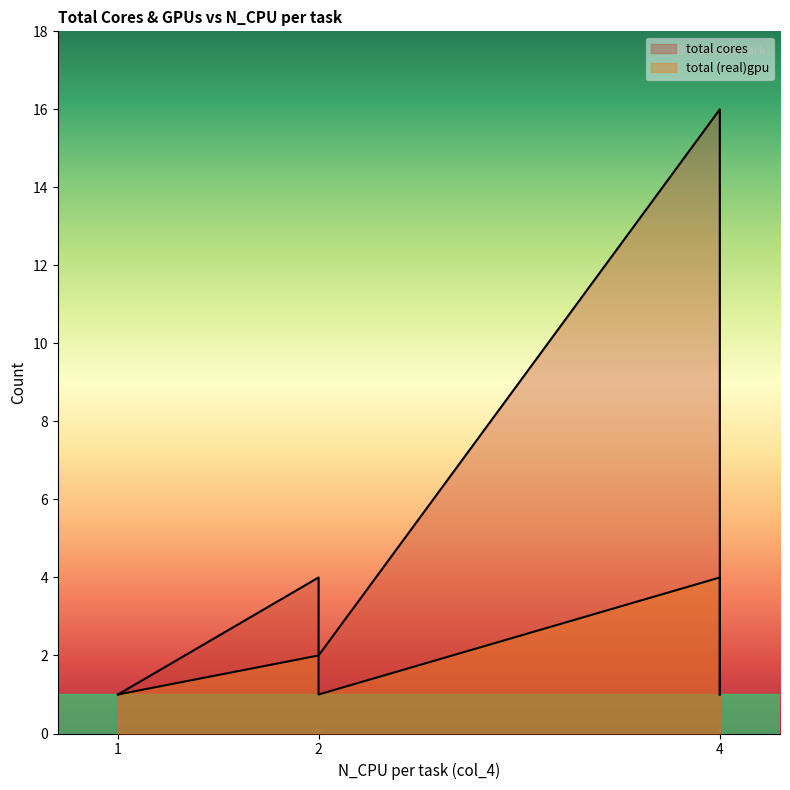

Rank the series at 4 from lowest to highest value.

total (real)gpu, total cores